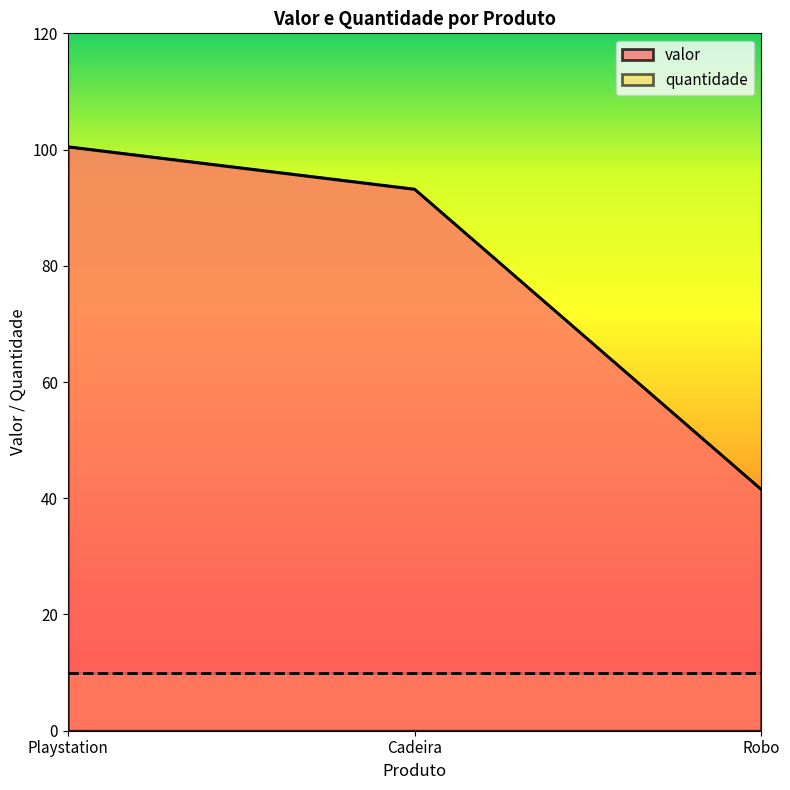

Reading left to right, transcribe all the data shown in this chart.

Playstation=100.5	Cadeira=93.2	Robo=41.5